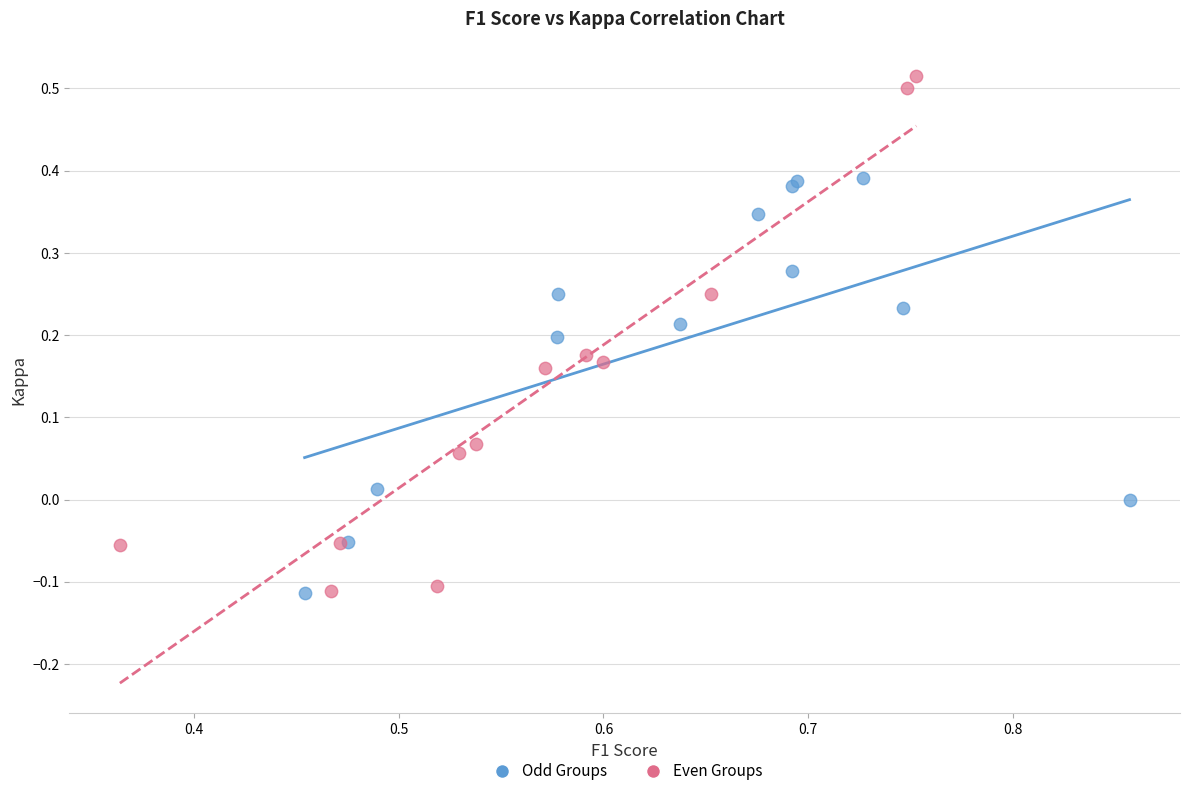

Which series reaches the maximum Y coordinate?

Even Groups